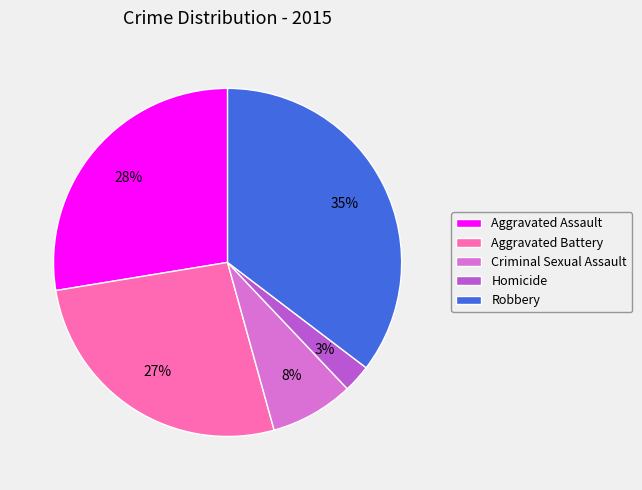

Between Aggravated Battery and Robbery, which is larger?

Robbery